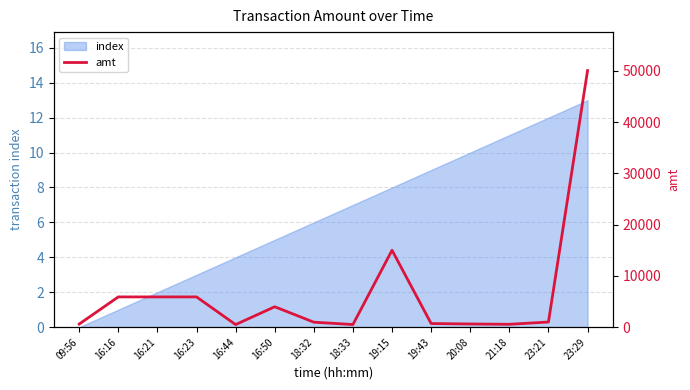

Rank the categories by value from highest to lowest.

23:29, 19:15, 16:16, 16:21, 16:23, 16:50, 23:21, 18:32, 19:43, 20:08, 09:56, 21:18, 18:33, 16:44